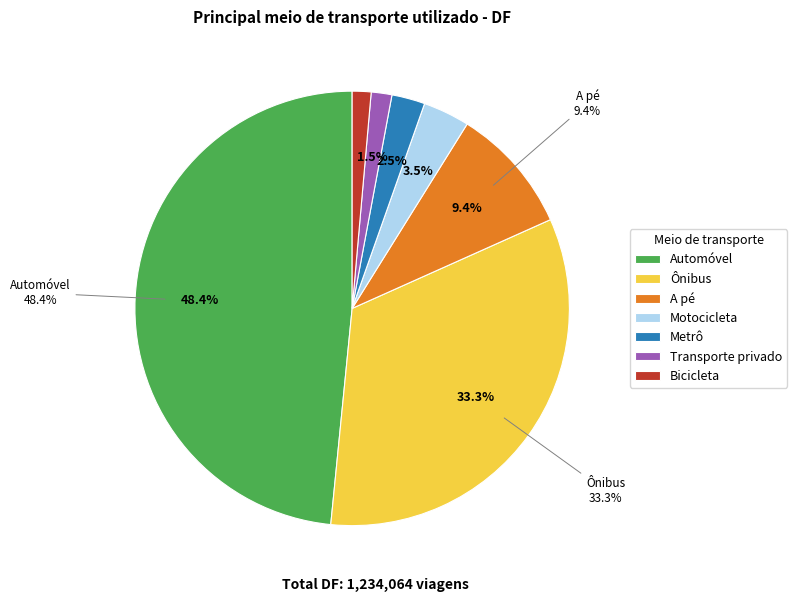

Rank the categories by value from lowest to highest.

Bicicleta, Transporte privado, Metrô, Motocicleta, A pé, Ônibus, Automóvel